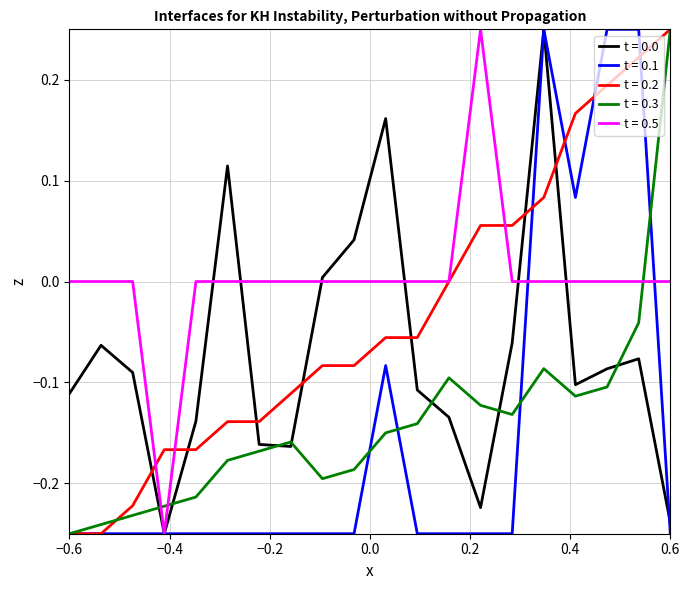

Count the number of categories in the chart.

20